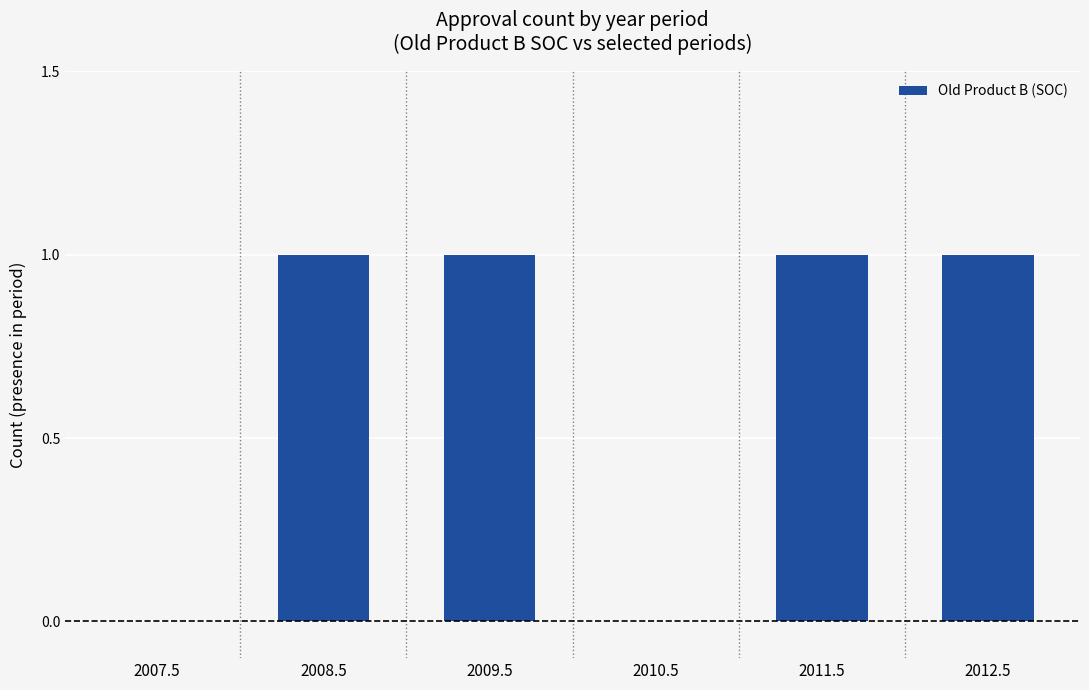

What is the sum of all values?

4